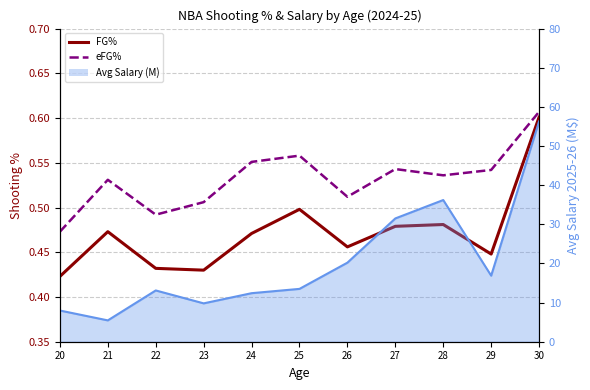

What is the sum of the eFG% values at 26 and 30?

1.1